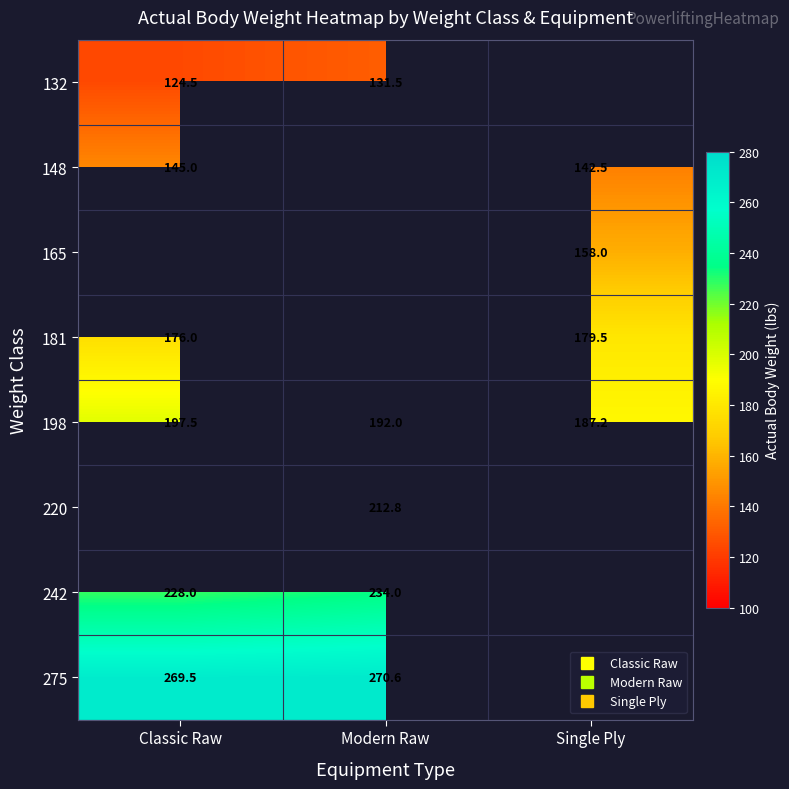

Which series changed the most between Modern Raw and Single Ply?

198